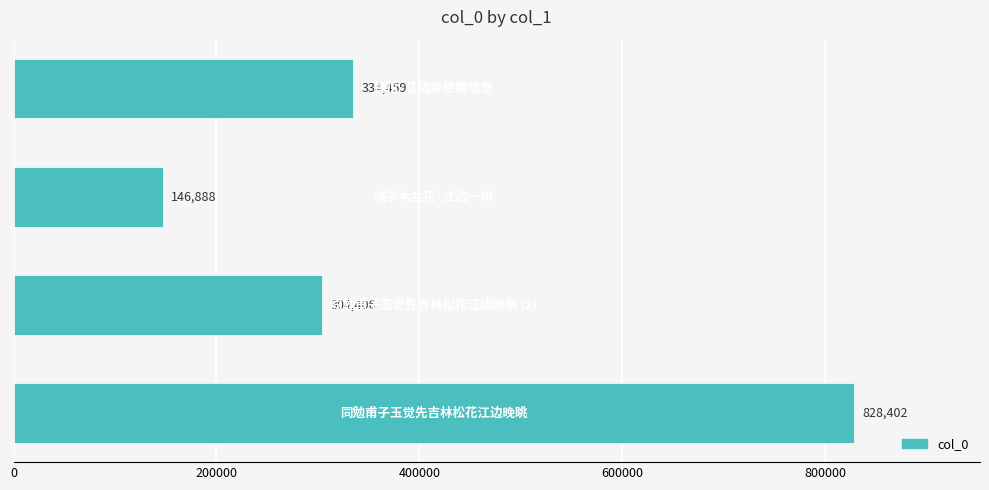

What is the minimum value shown in the chart?

146888